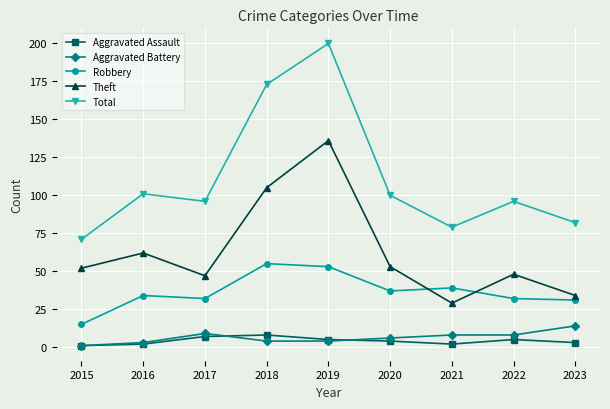

Does the chart have visible grid lines?

Yes